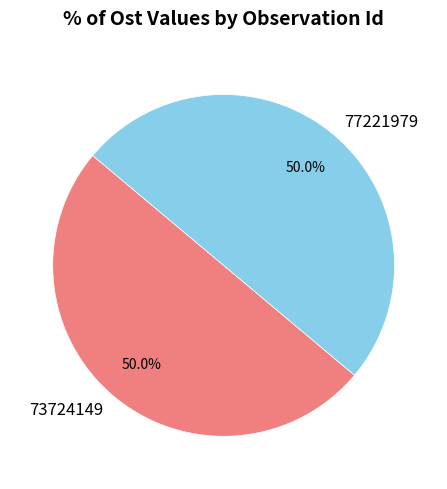

True or false: 77221979 accounts for 38% of the total.

False